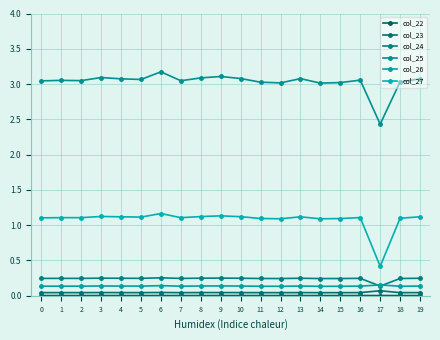

True or false: col_23 and col_26 intersect in this chart.

False